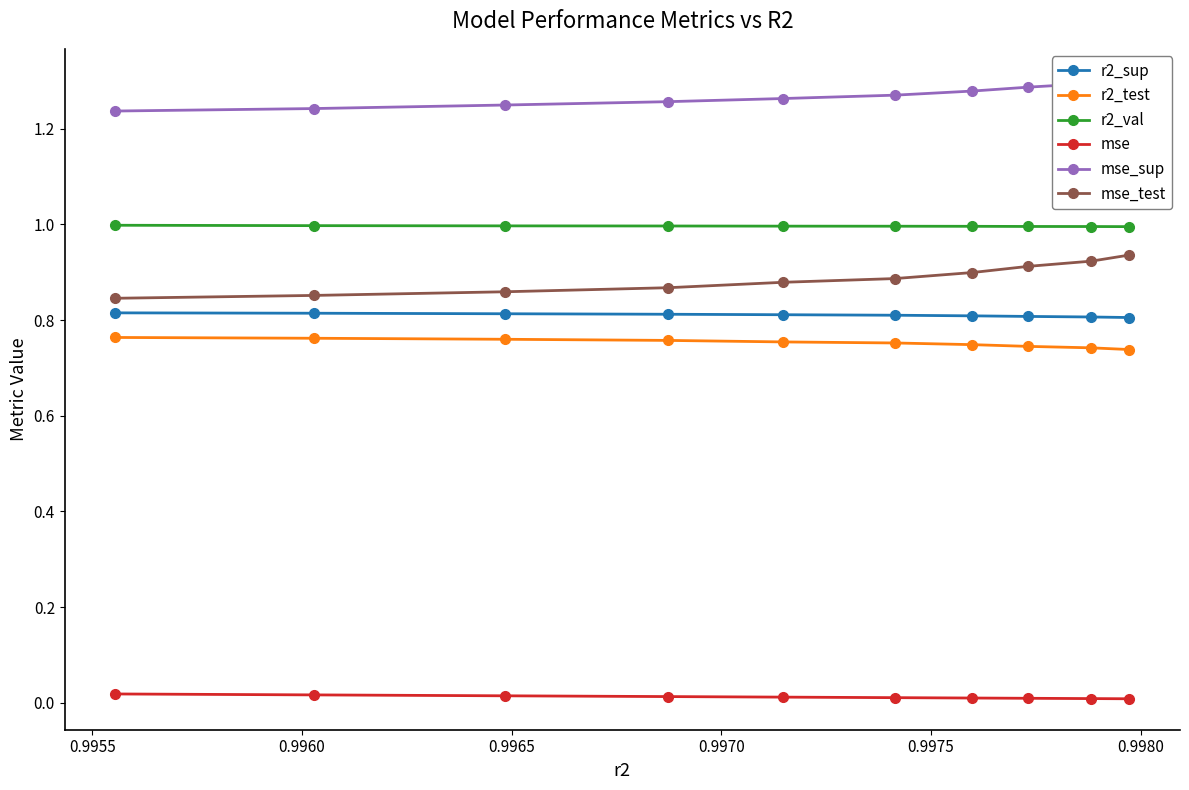

What is the highest value of the r2_val series?

1.0